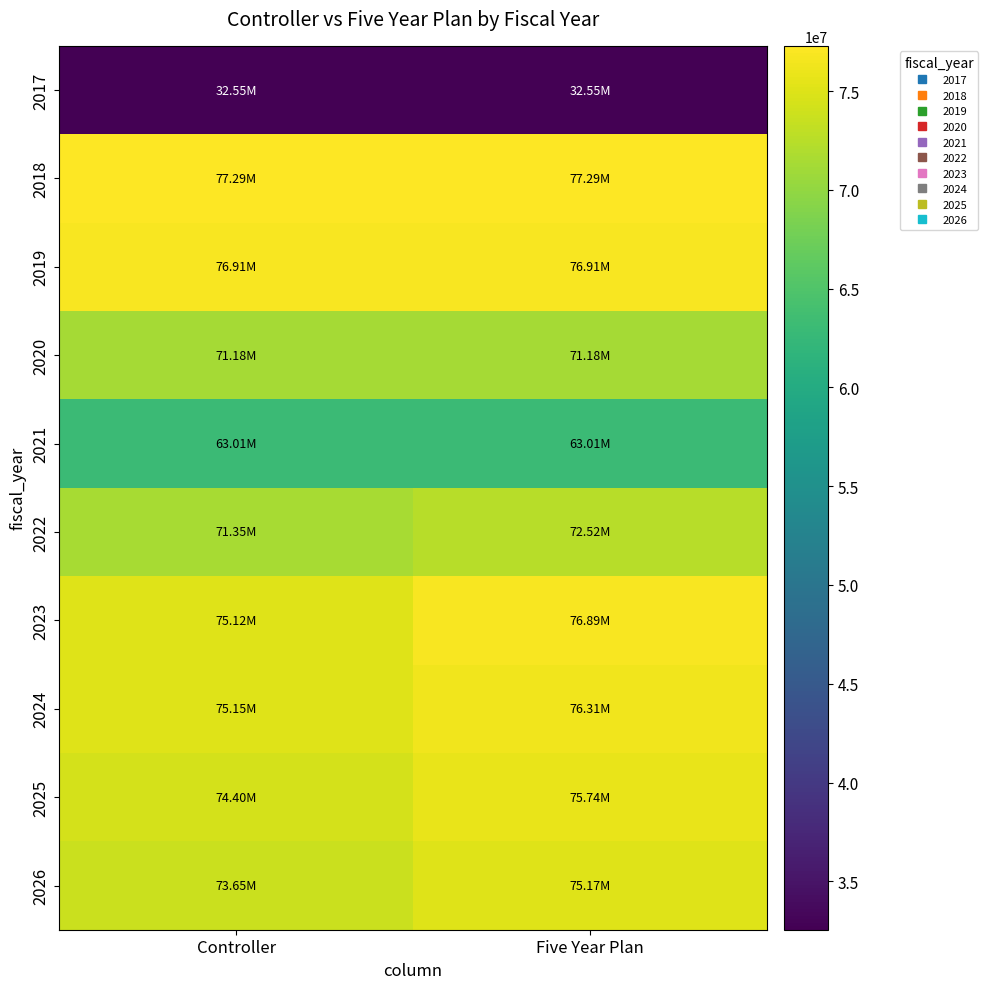

At Five Year Plan, list the series in order from largest to smallest.

2018, 2019, 2023, 2024, 2025, 2026, 2022, 2020, 2021, 2017